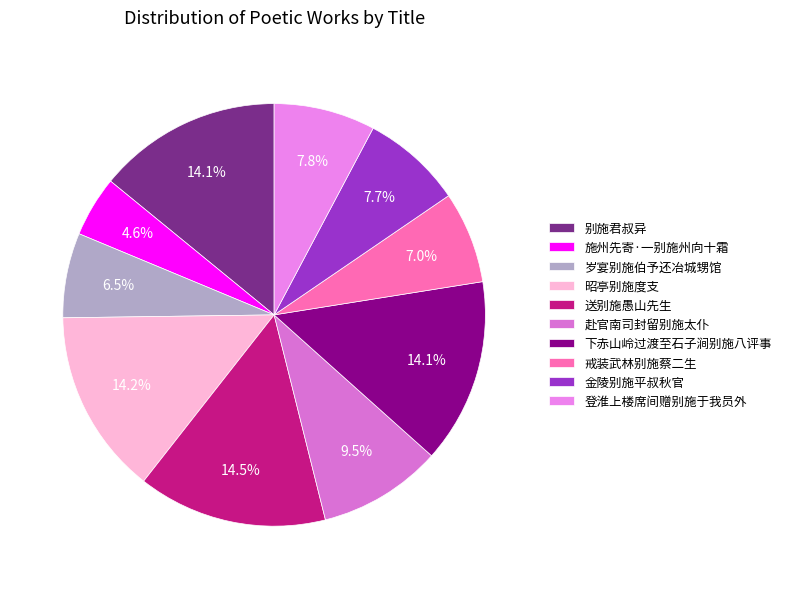

Is there a majority slice in this chart?

No